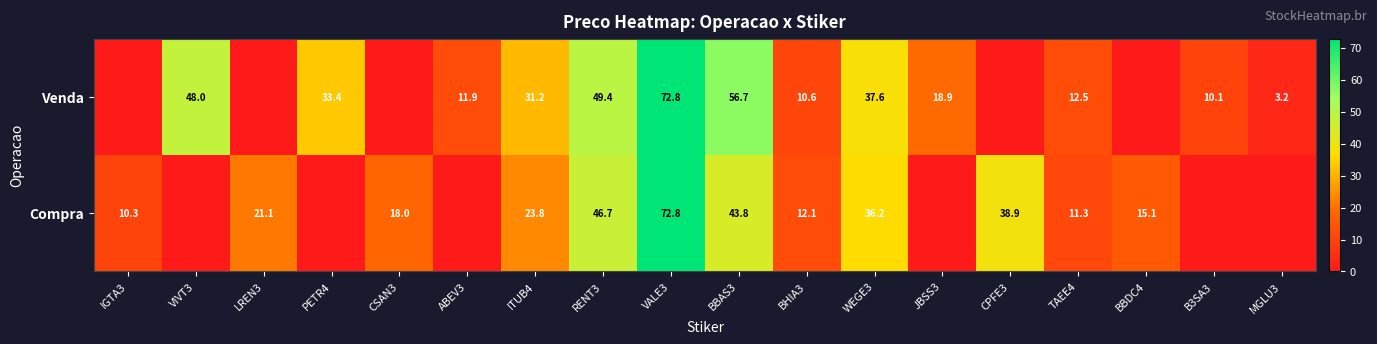

The Compra series shows 12.1 at BHIA3. True or false?

True